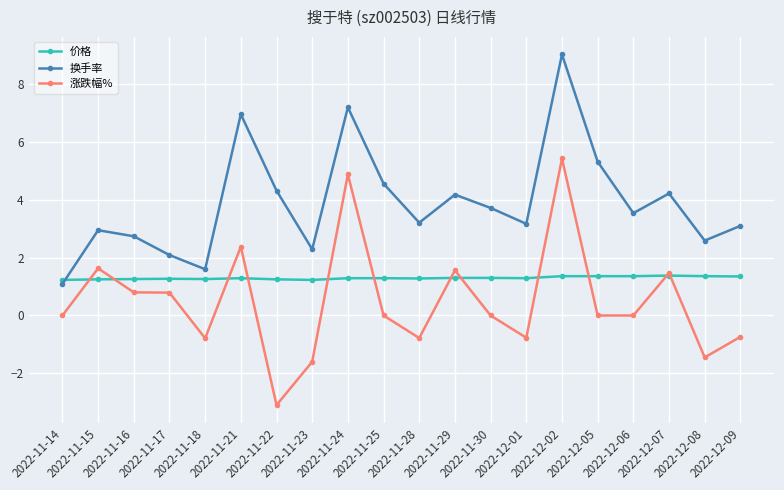

What is the label of the 4th point from the right?

2022-12-06